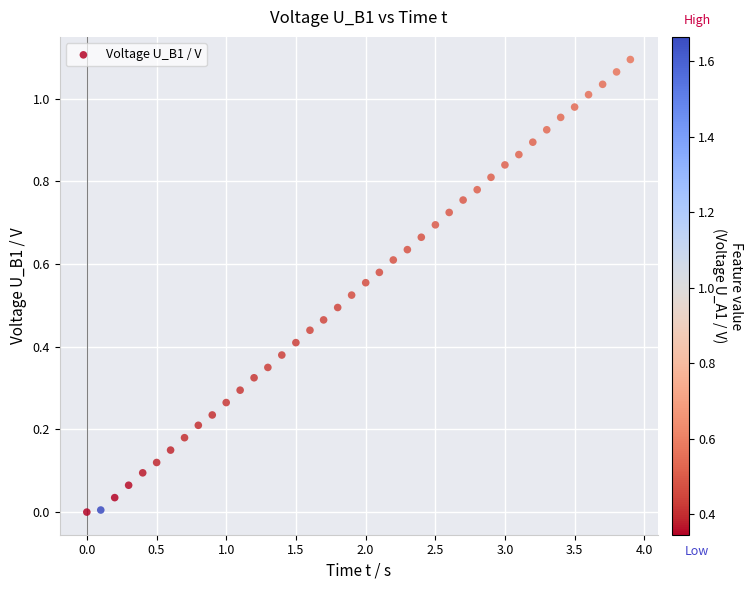

What is the range of X values (max minus min)?

3.9